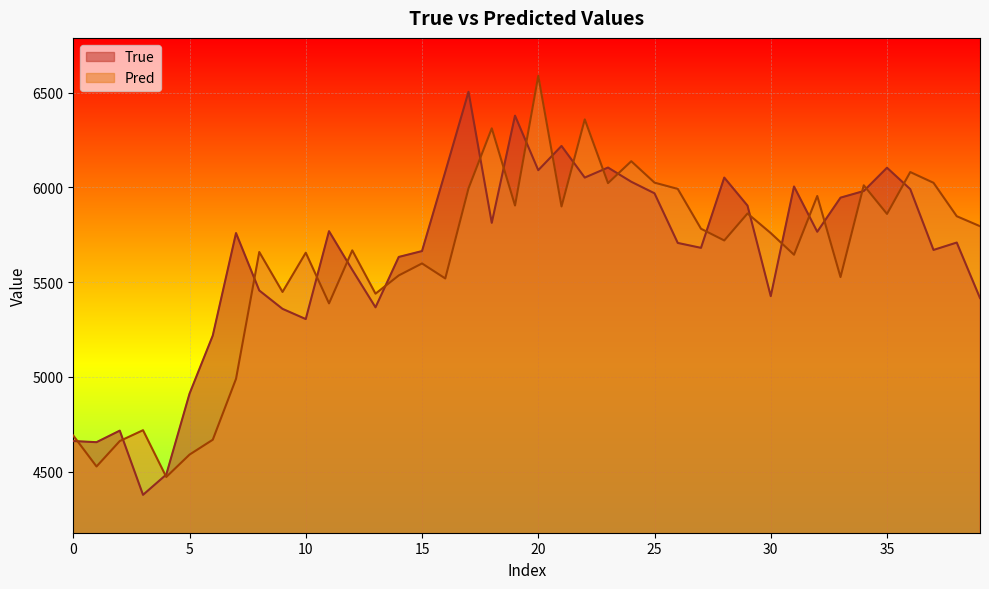

List the series in order of their overall mean, lowest first.

Pred, True